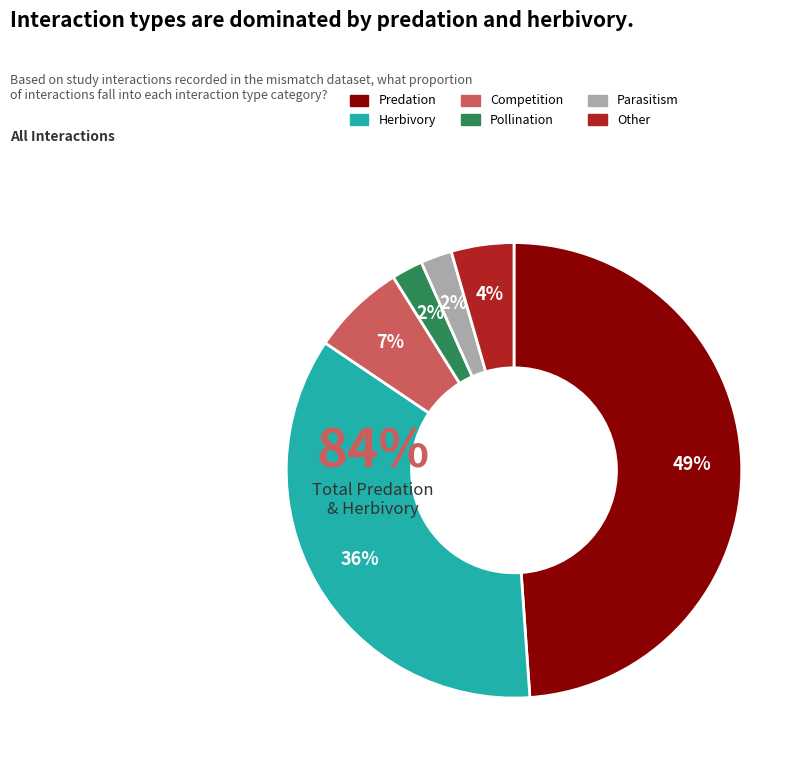

Does other account for over 50% of the chart?

No